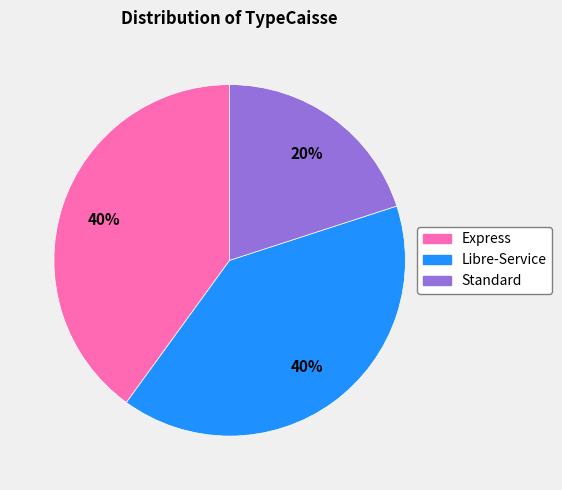

To the nearest percent, what is the average slice percentage?

33%